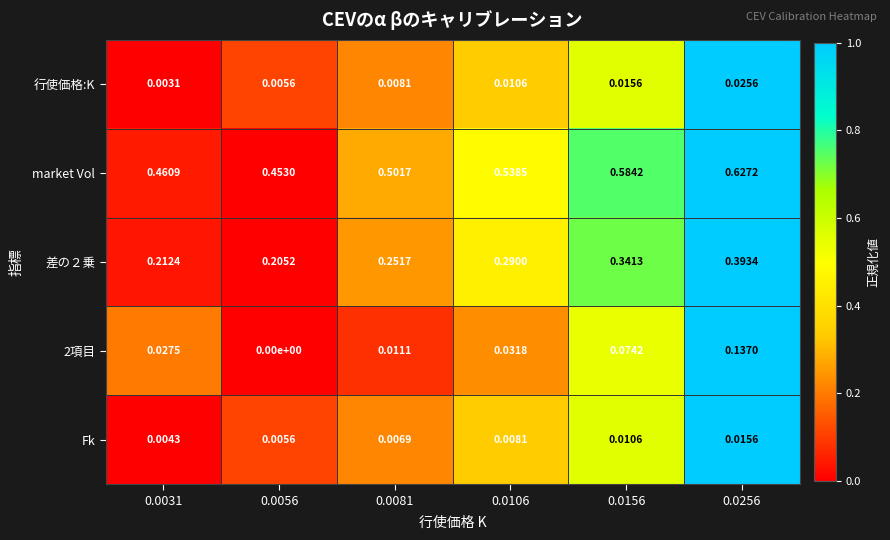

Count the number of categories in the chart.

6